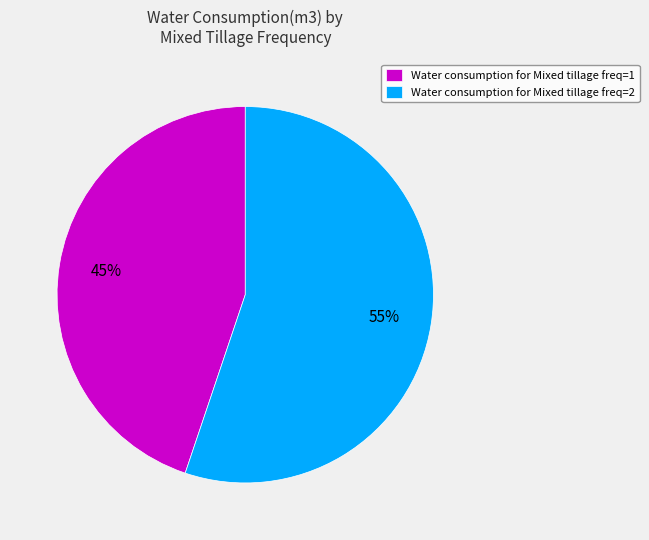

Rank the categories by value from highest to lowest.

Water consumption for Mixed tillage freq=2, Water consumption for Mixed tillage freq=1